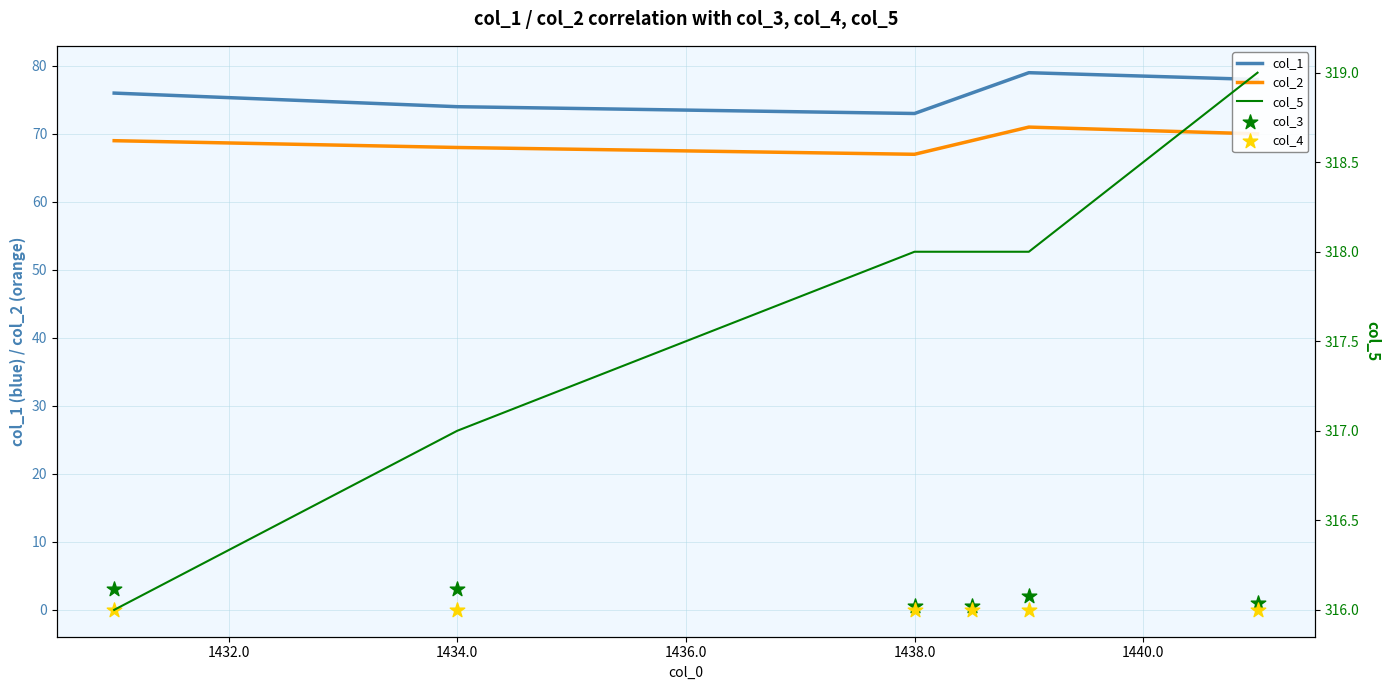

Which series has the largest total across all categories?

col_5